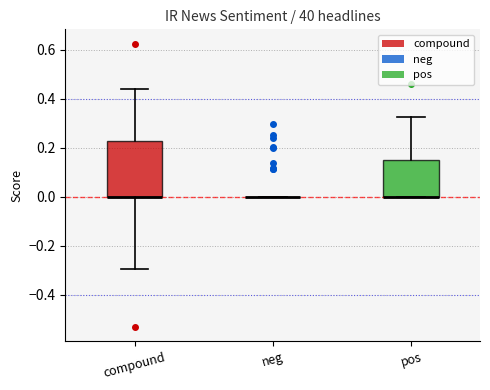

Reading left to right, transcribe this box plot: for each box, give where its median line is, the range the box spans, and where its two whiskers end, as read against the y-axis. The values are not printed on the chart, so give them approximately, as read against the axis.

compound: median 0.00 (drawn on the box's lower edge), box 0.00 to 0.22, whiskers -0.30 to 0.44
neg: box collapsed to a line at 0.00, whiskers 0.00 to 0.00
pos: median 0.00 (drawn on the box's lower edge), box 0.00 to 0.16, whiskers 0.00 to 0.32